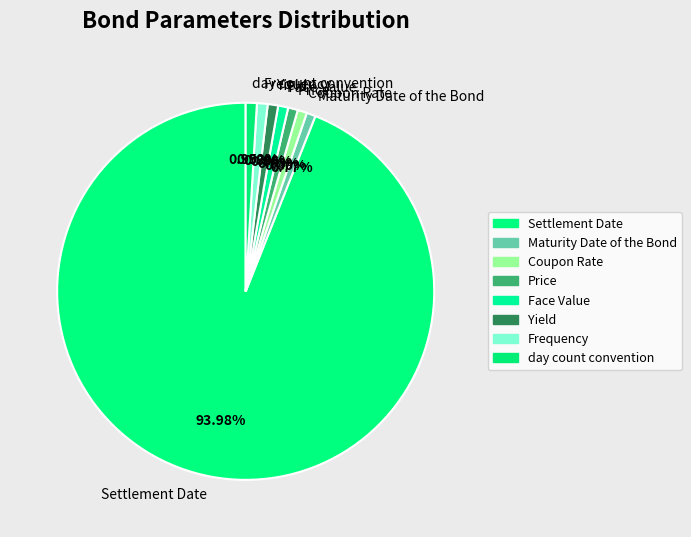

Which slice represents more than half of the pie?

Settlement Date